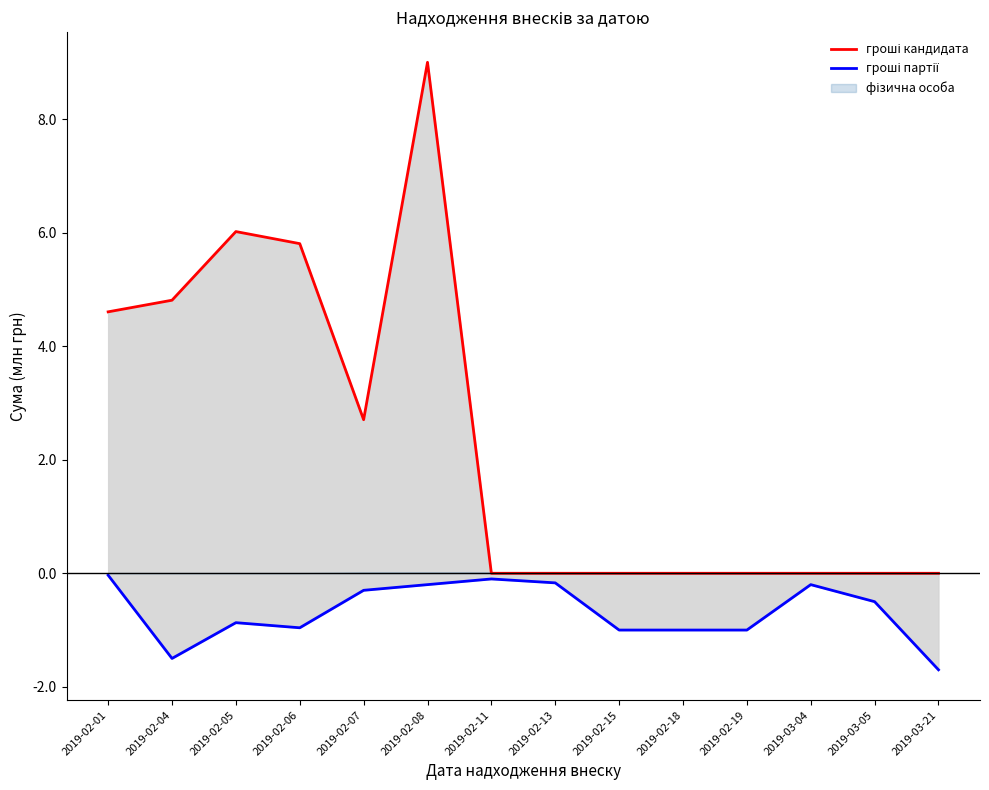

How many interior local valleys does the гроші кандидата series have?

1